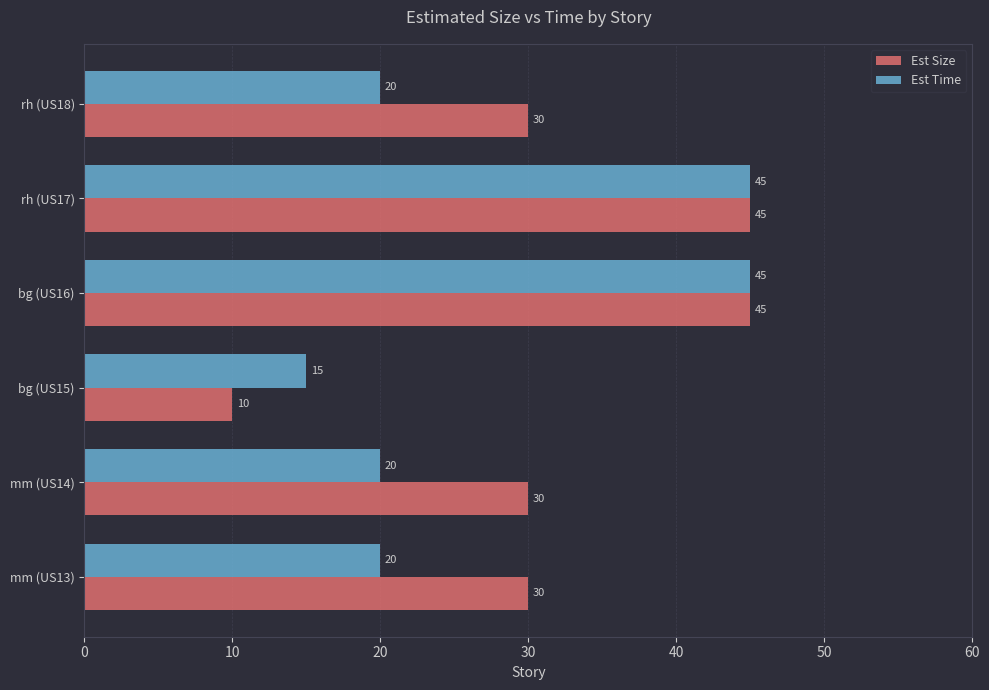

What is the total value across all series at mm (US13)?

50